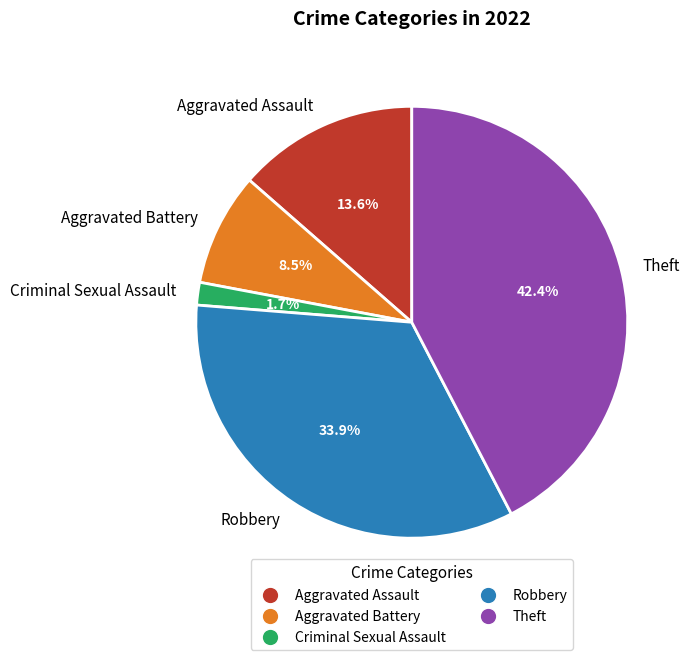

The Criminal Sexual Assault slice represents 2% of the pie. True or false?

True